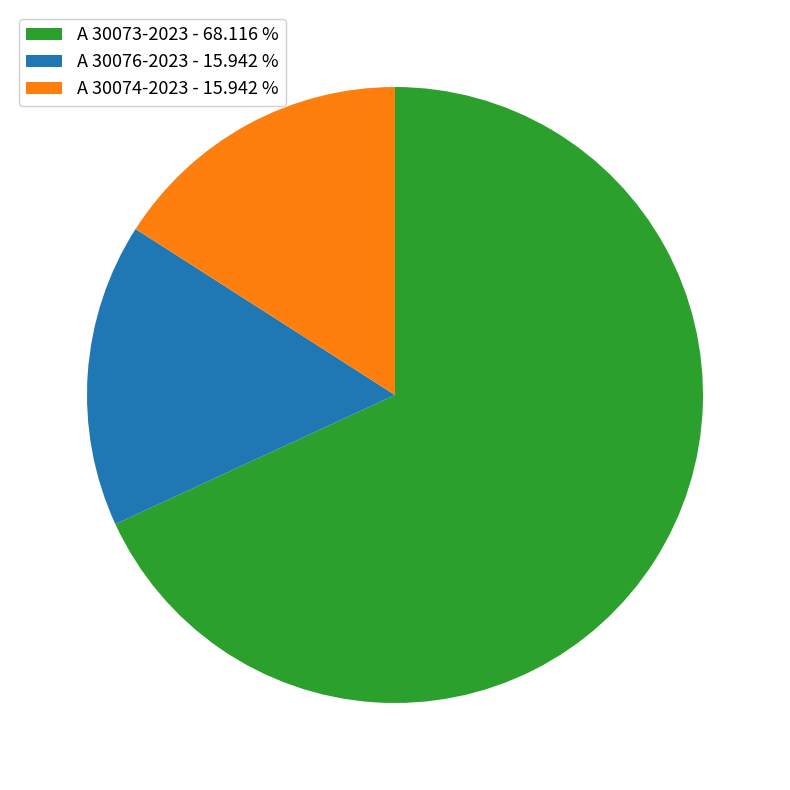

Combined, do A 30076-2023 - 15.942 % and A 30074-2023 - 15.942 % account for over 50%?

No